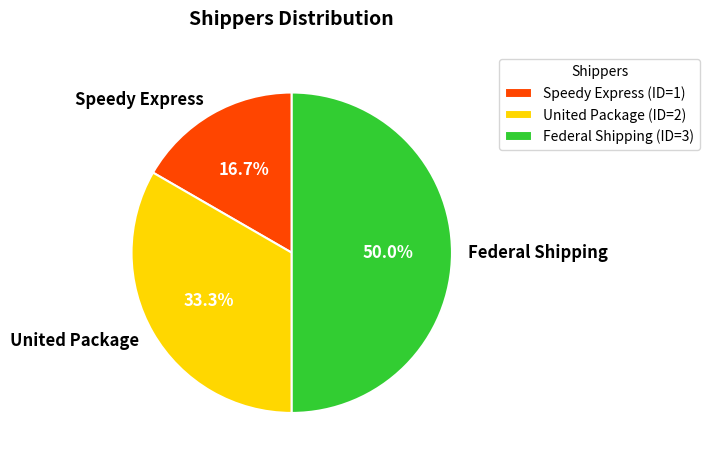

To the nearest percent, what percentage of the pie is Speedy Express?

17%